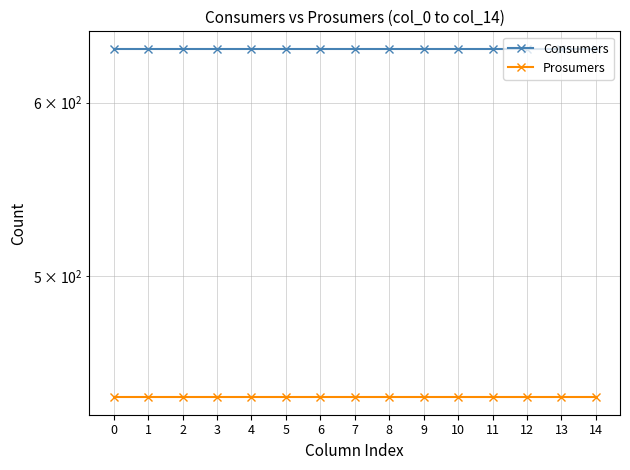

What is the sum of all Prosumers values?

6600